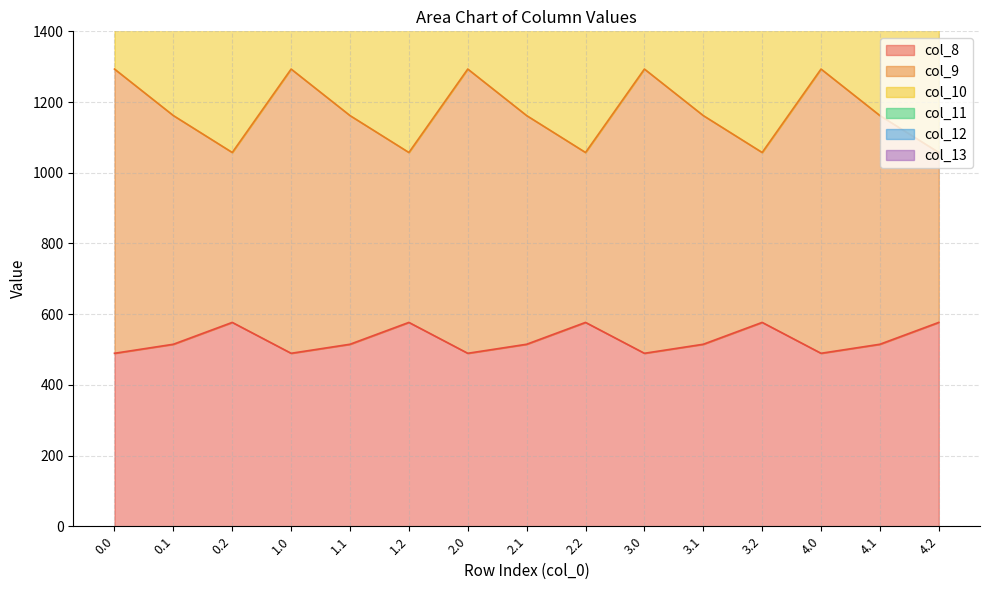

Where is col_8 nearest to the value 532?

0.1